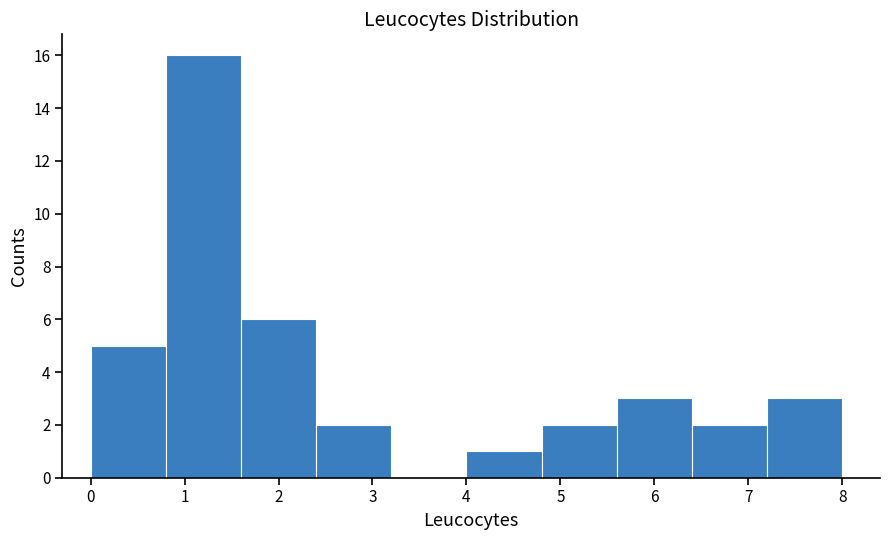

Reading left to right, transcribe this chart: for each bar, give the range it covers on the x-axis and its height. The values are not printed on the chart, so give them approximately, as read against the axis.

0.0 to 0.8: 5
0.8 to 1.6: 16
1.6 to 2.4: 6
2.4 to 3.2: 2
3.2 to 4.0: 0
4.0 to 4.8: 1
4.8 to 5.6: 2
5.6 to 6.4: 3
6.4 to 7.2: 2
7.2 to 8.0: 3